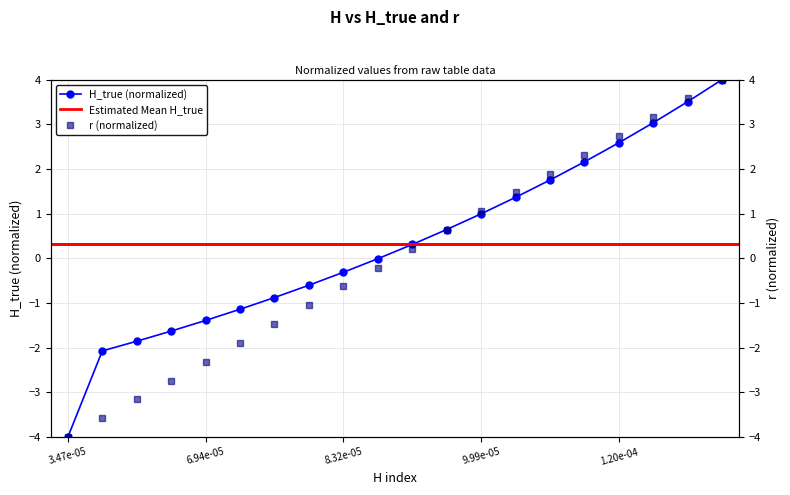

What is the maximum value for H_true?

4.0